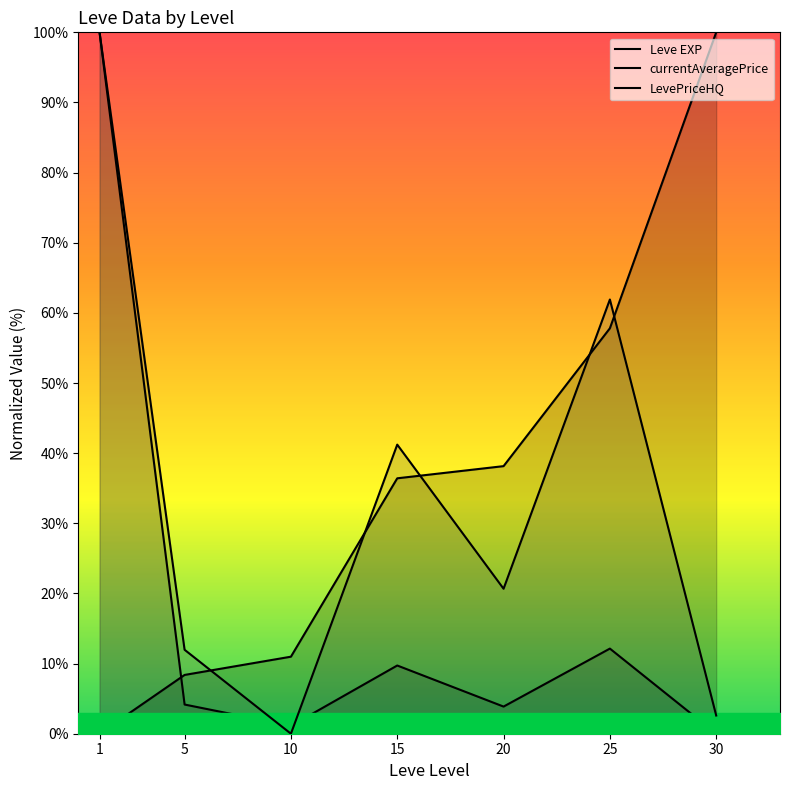

How many lines are shown in the chart?

3